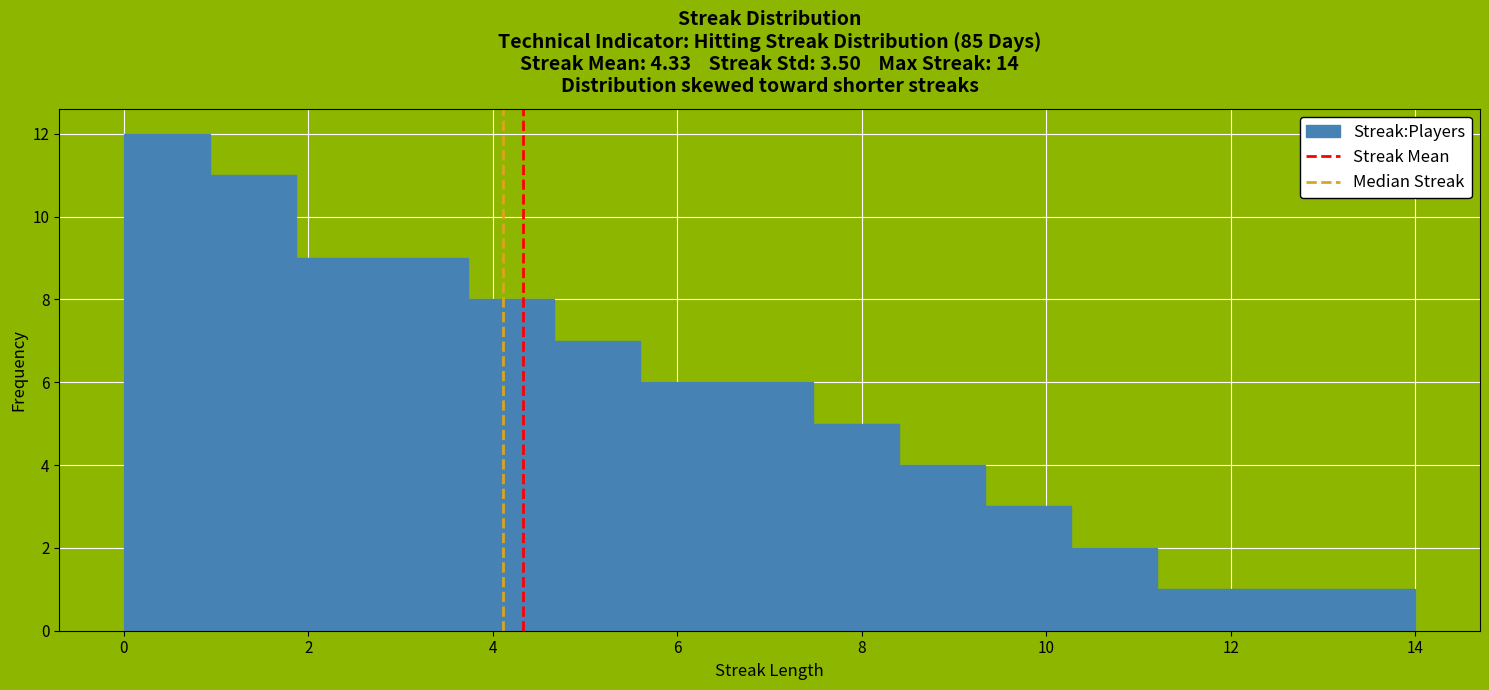

What is the height of the bar covering 3.8 to 4.6 on the x-axis? Neither the bar edges nor the heights are printed on the chart, so give them approximately, as read against the axes.

8